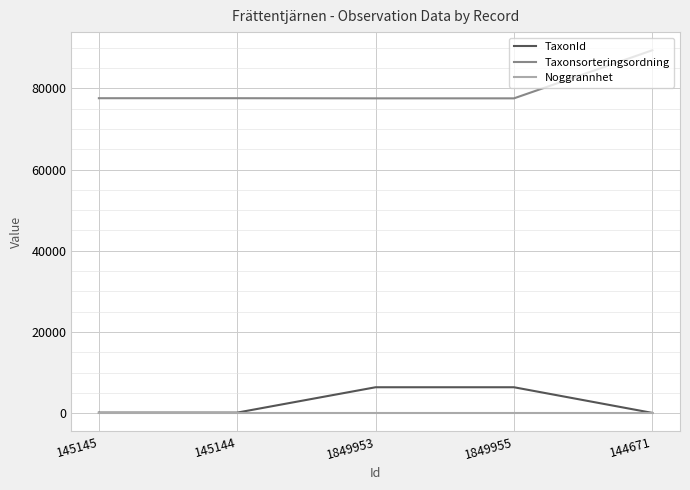

List the series in order of their peak value, highest first.

Taxonsorteringsordning, TaxonId, Noggrannhet